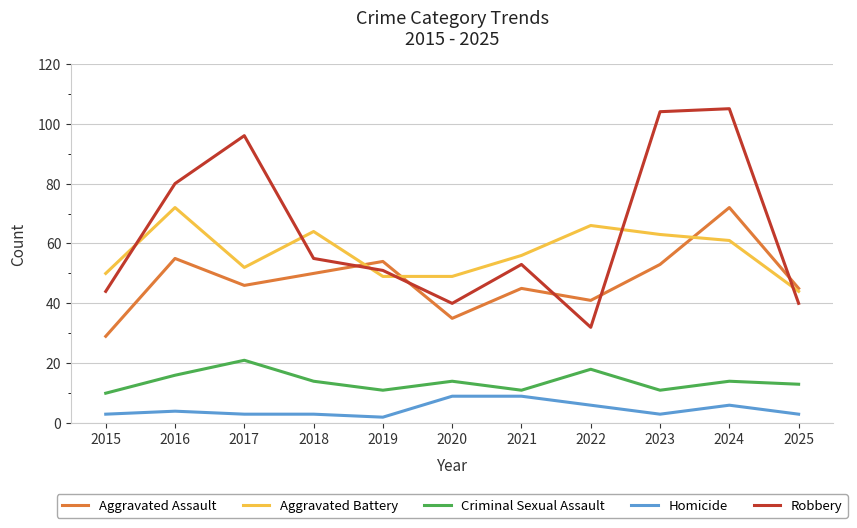

What is the difference between the highest and lowest values at 2024?

99